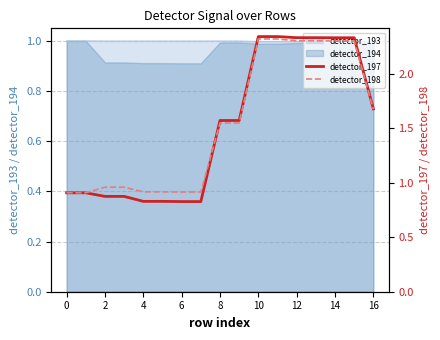

The detector_194 series shows 1.7 at 10. True or false?

False